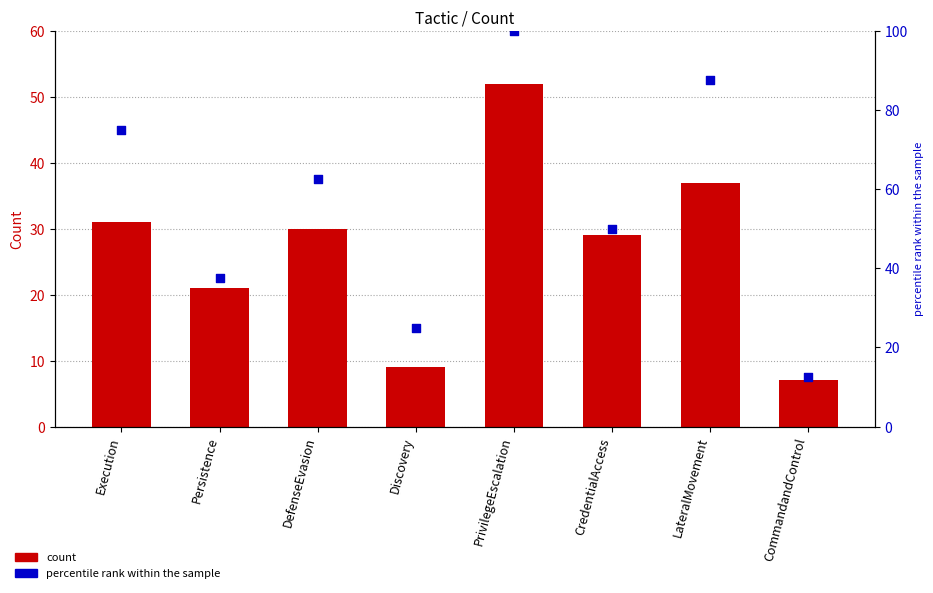

What is the total value across all series at CommandandControl?

19.5